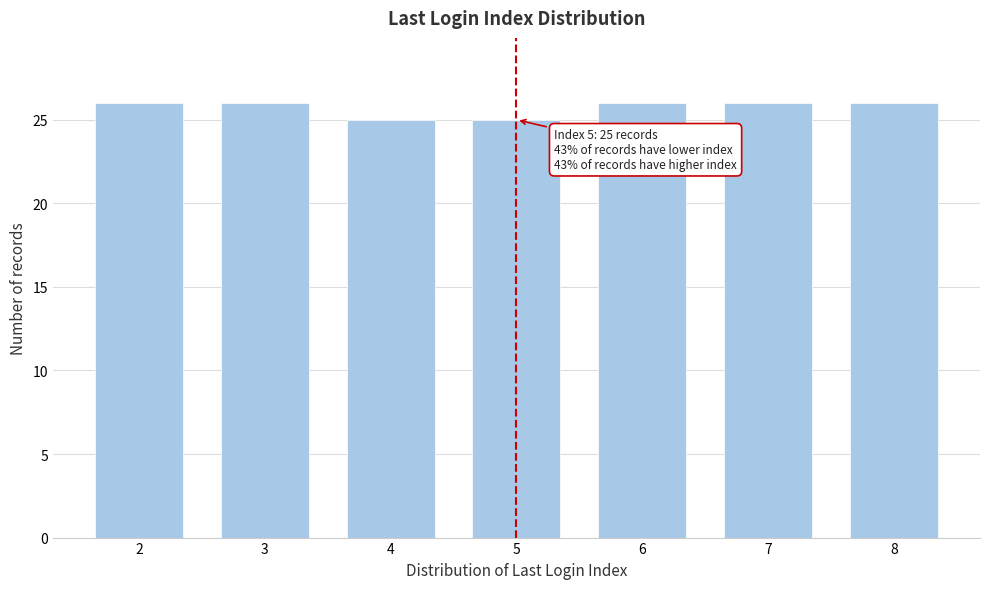

Reading right to left, extract all data points from this chart.

26	26	26	25	25	26	26